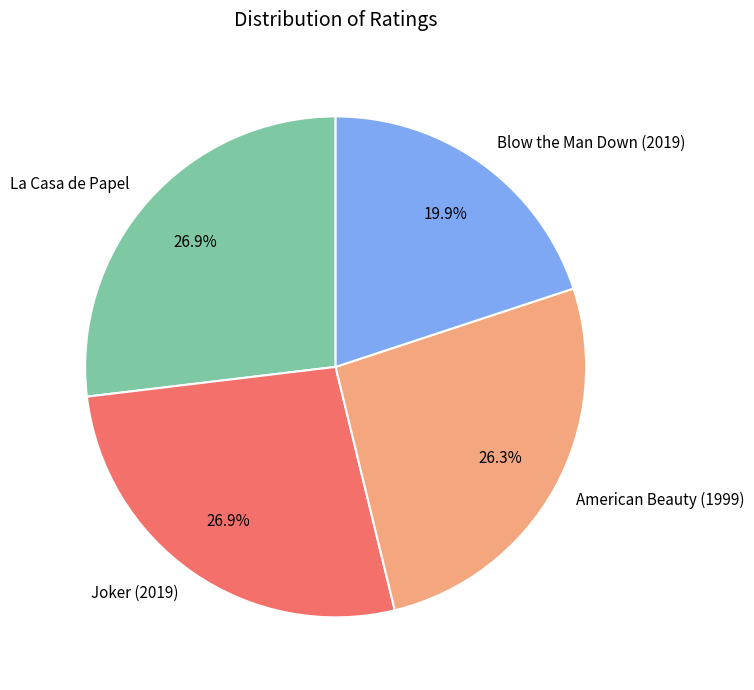

Which slice is the smallest?

Blow the Man Down (2019)